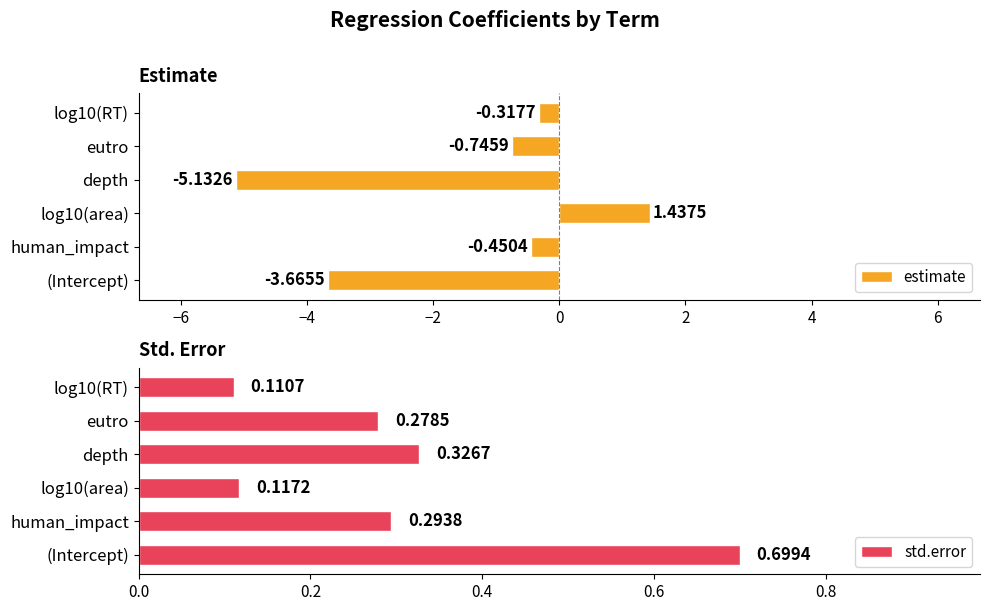

Rank the series by their average value, from highest to lowest.

std.error, estimate